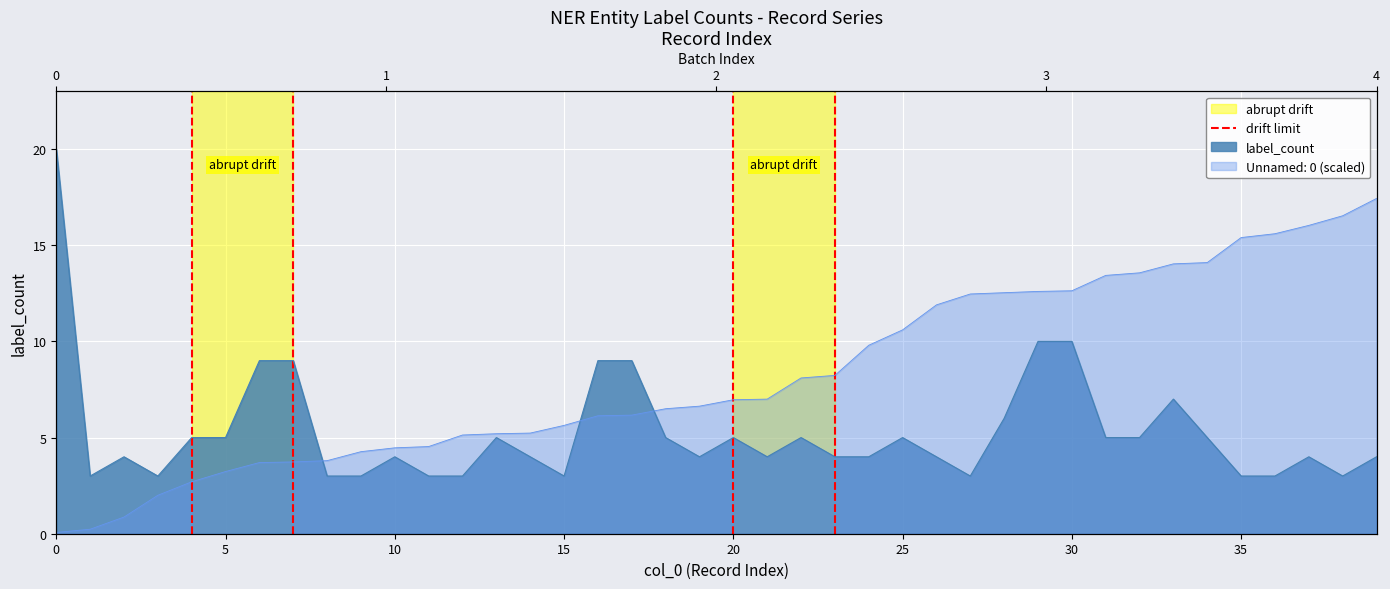

The chart shows a value of 1 at 20. True or false?

False